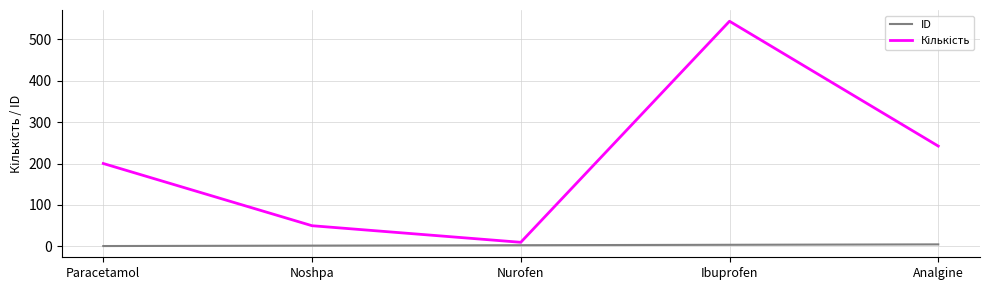

What is the greatest value displayed?

543